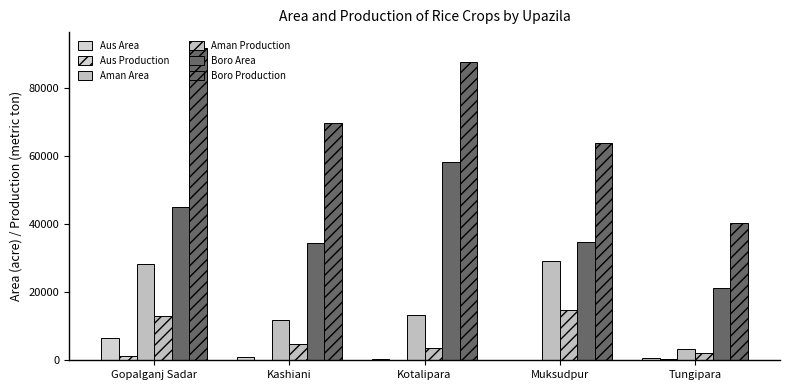

At Kotalipara, list the series in order from largest to smallest.

Boro Production, Boro Area, Aman Area, Aman Production, Aus Area, Aus Production